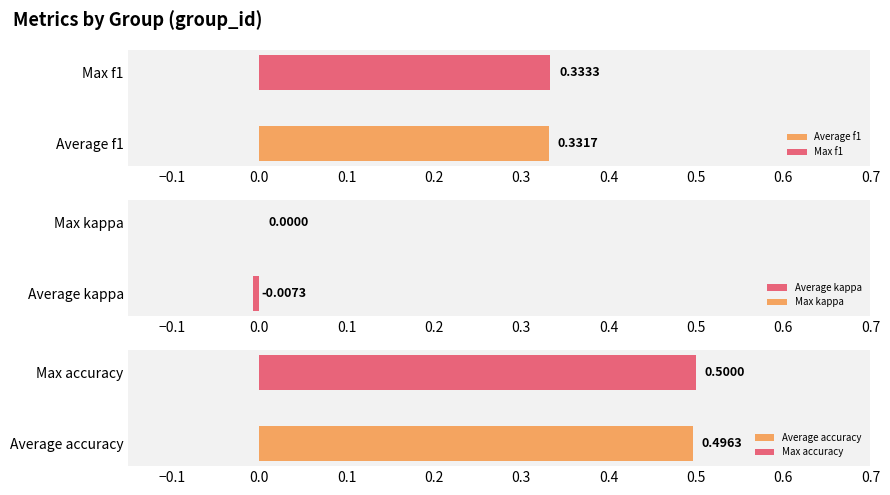

What is the difference between the highest and lowest values at 11?

0.5